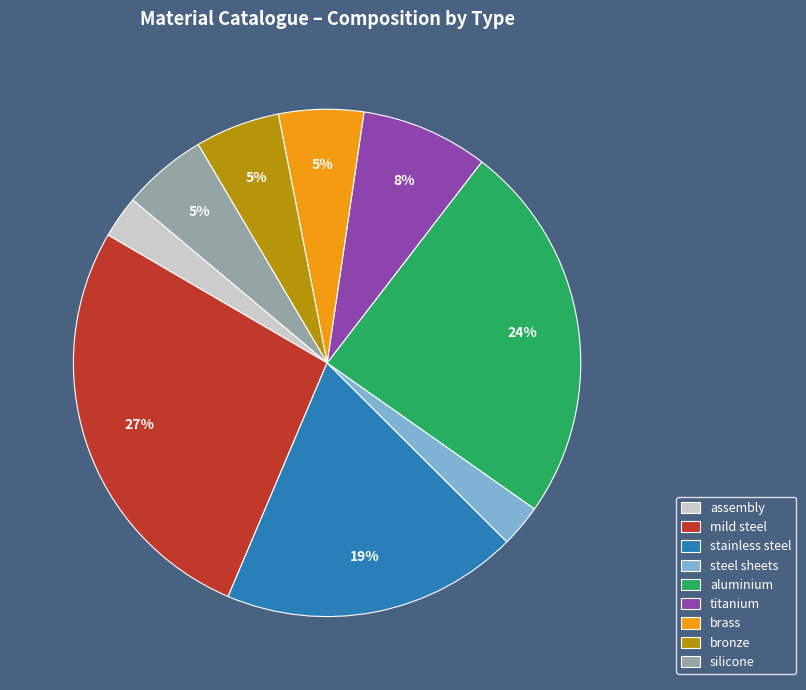

Which slice is the largest?

mild steel